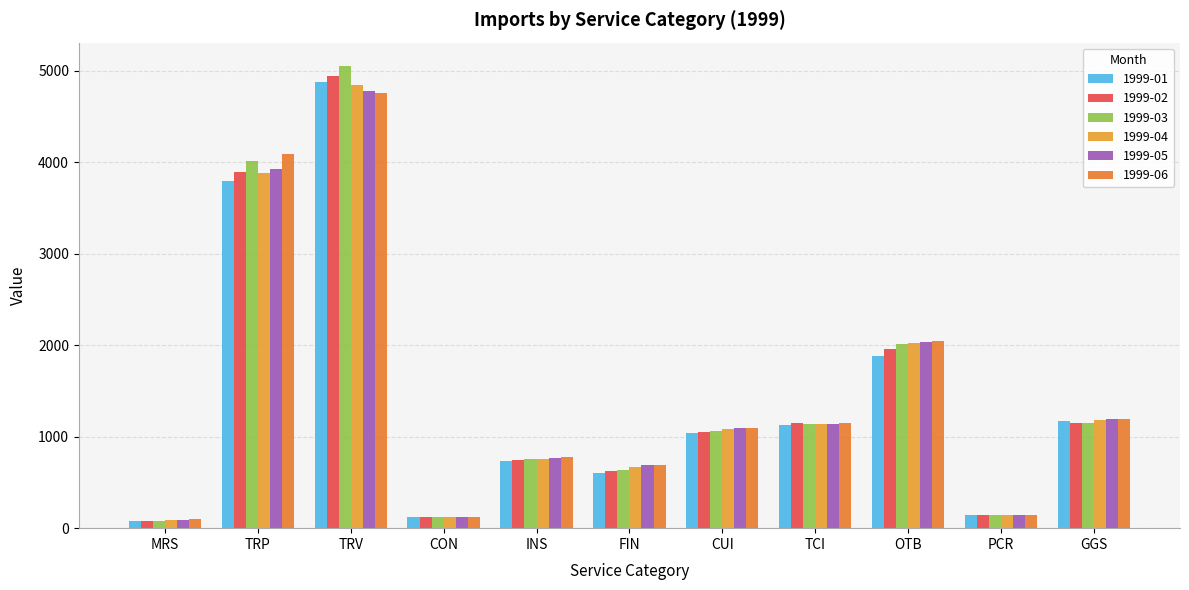

What are all the series names shown in the legend?

1999-01, 1999-02, 1999-03, 1999-04, 1999-05, 1999-06